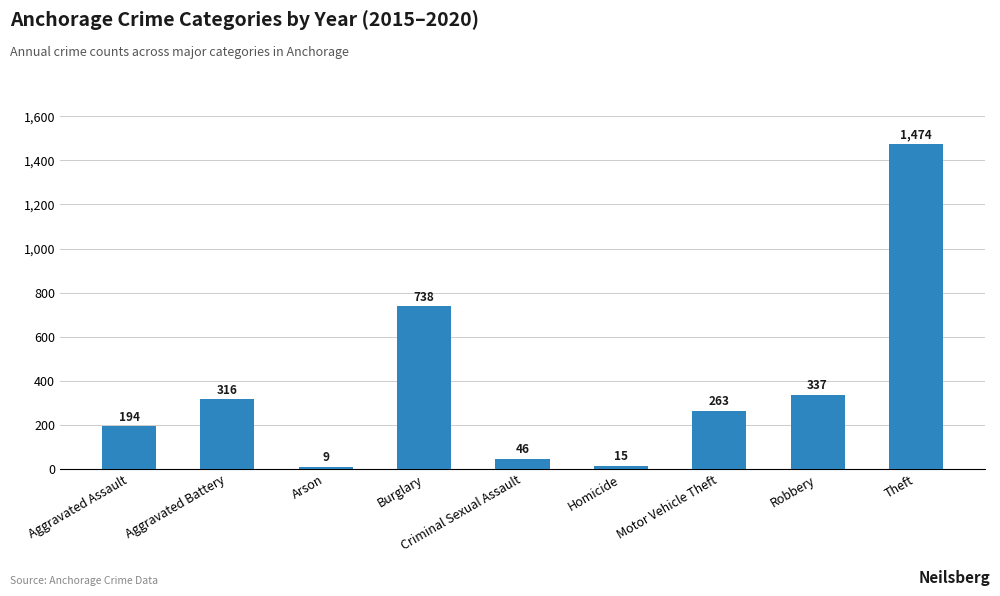

True or false: the data shows 184 at Burglary.

False